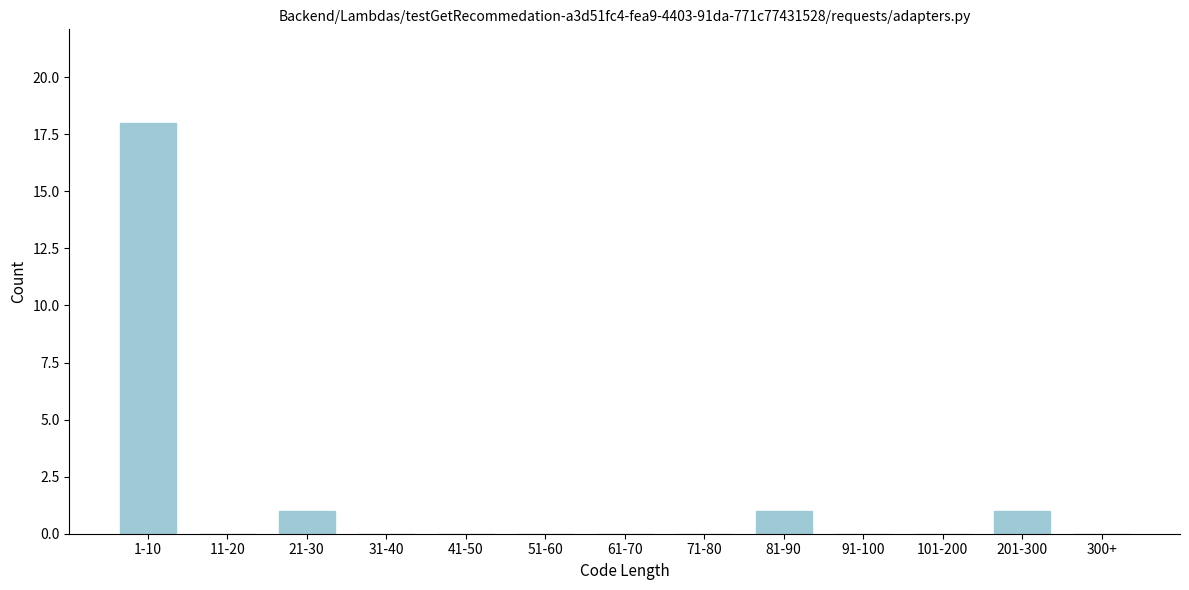

Reading left to right, transcribe all the data shown in this chart.

1-10=18	11-20=0	21-30=1	31-40=0	41-50=0	51-60=0	61-70=0	71-80=0	81-90=1	91-100=0	101-200=0	201-300=1	300+=0